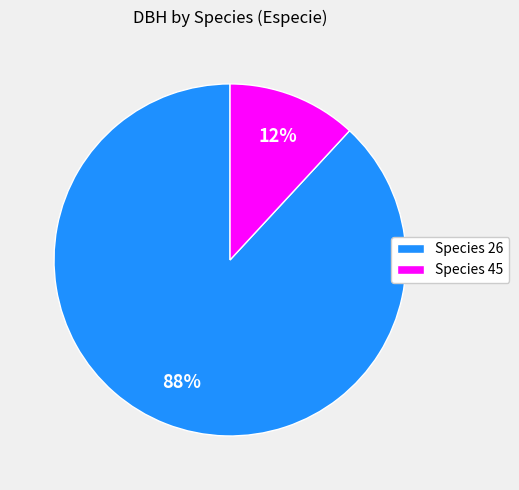

Rank the categories by value from highest to lowest.

Species 26, Species 45